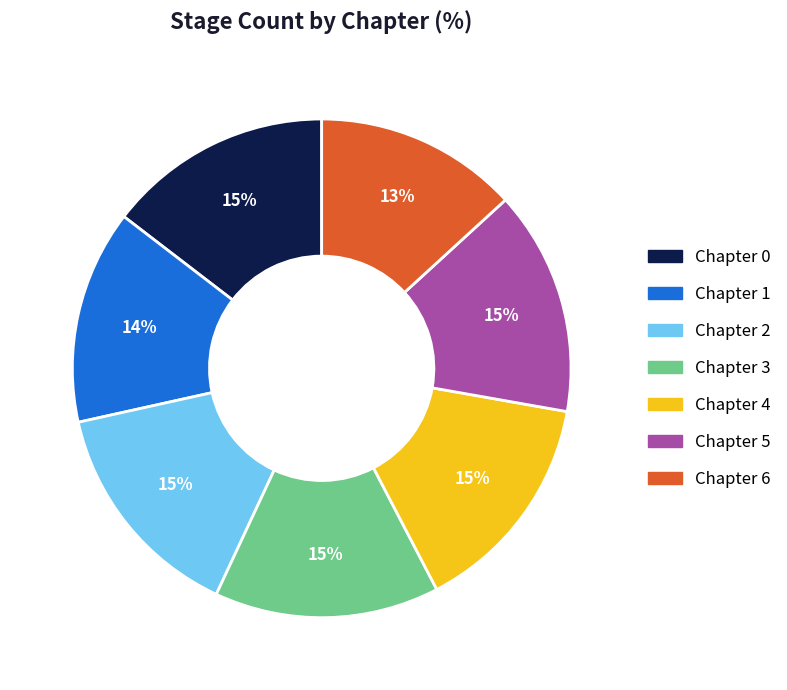

Is it true that Chapter 5 is 15% of the pie?

True